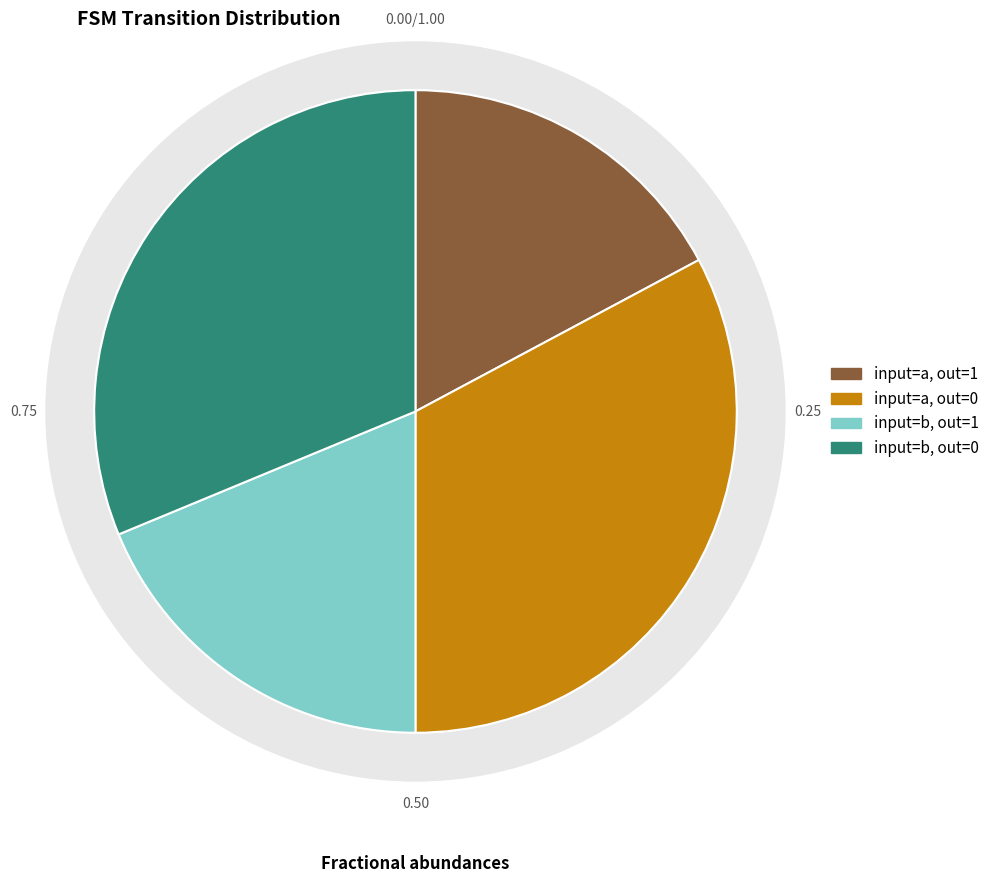

Is there a majority slice in this chart?

No